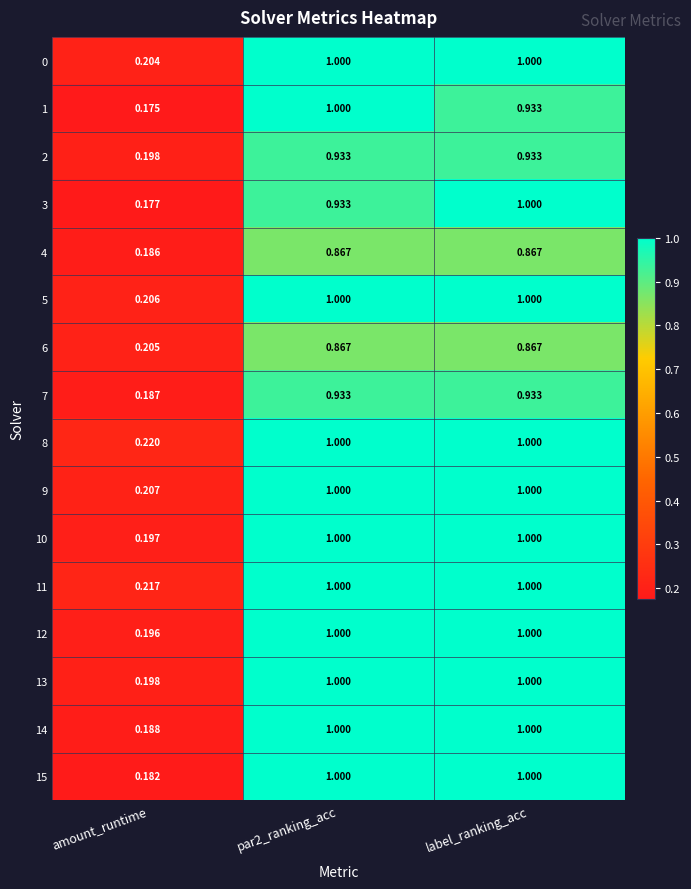

Is the value of 8 at amount_runtime greater than the value of 0 at amount_runtime?

Yes